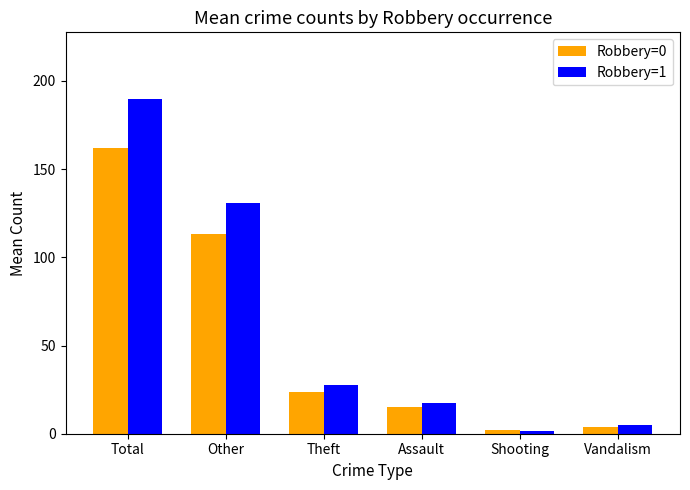

What is the label of the 4th bar from the left?

Assault